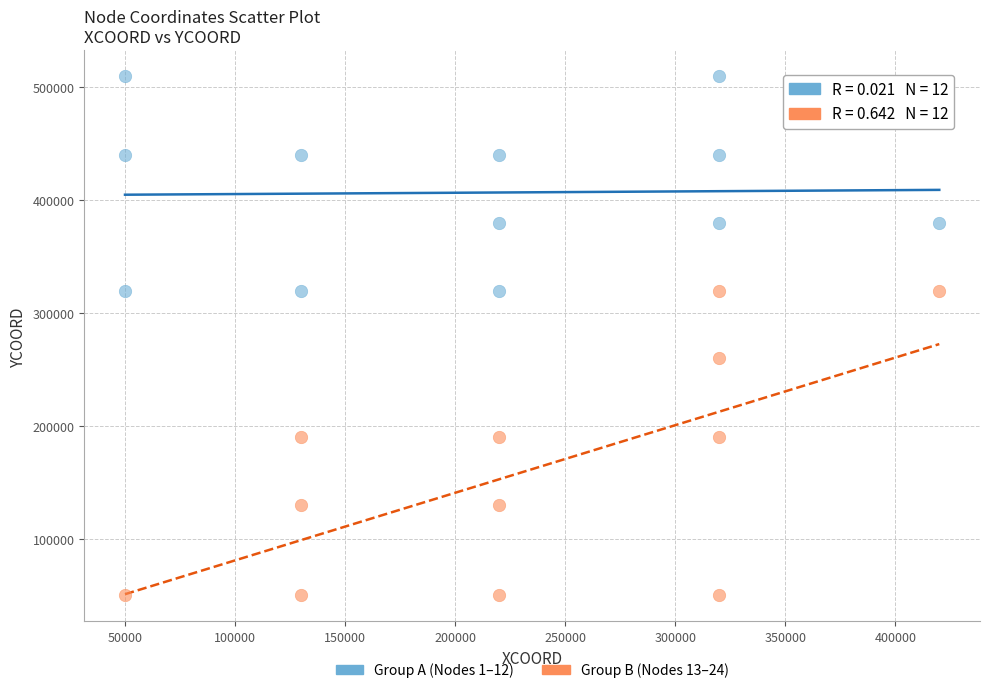

Which series reaches the maximum Y coordinate?

Group A (Nodes 1–12)